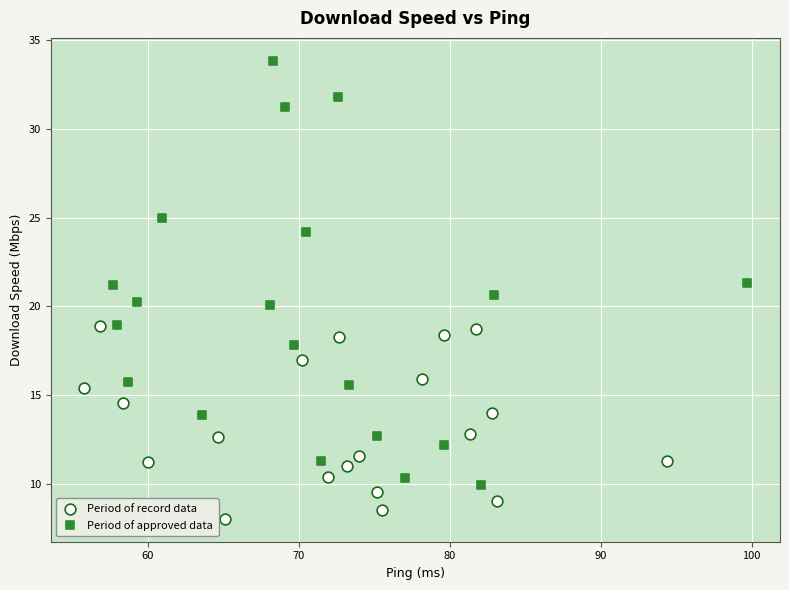

What are all the series names shown in the legend?

Period of record data, Period of approved data